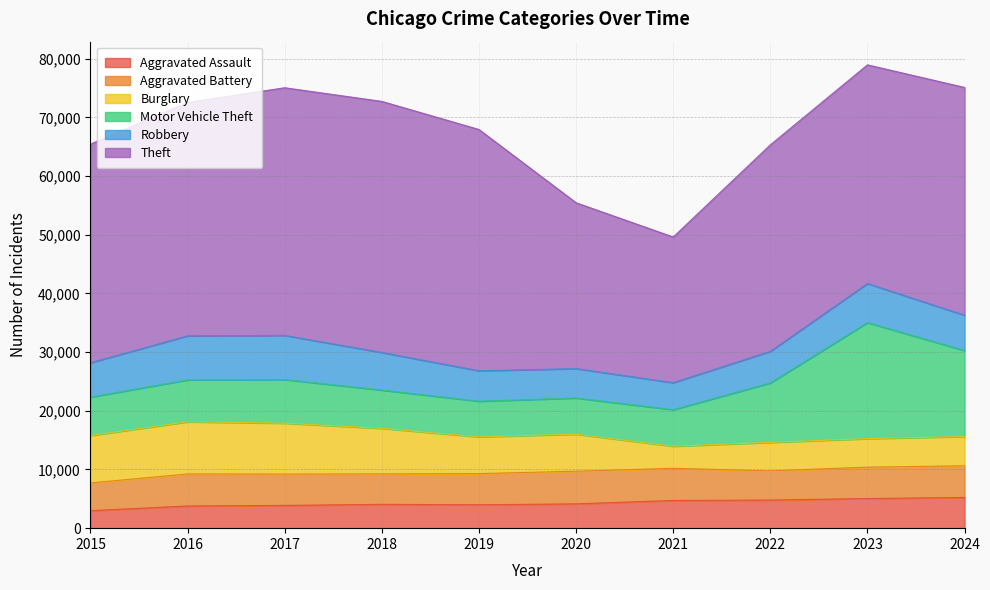

Rank the series at 2023 from highest to lowest value.

Theft, Motor Vehicle Theft, Robbery, Aggravated Battery, Aggravated Assault, Burglary